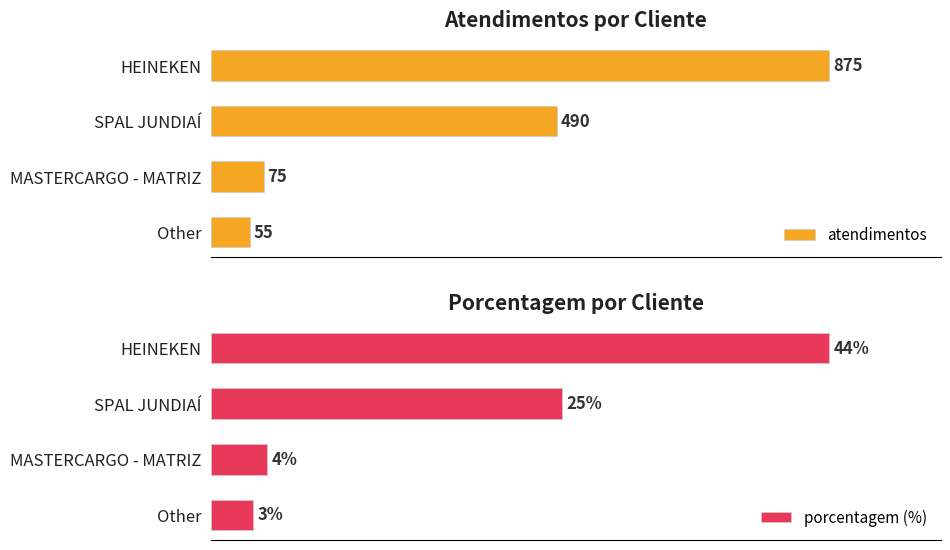

Reading left to right, extract all data points from this chart.

atendimentos: 0=875	200=490	400=75	600=55
porcentagem (%): 0=44	200=25	400=4	600=3